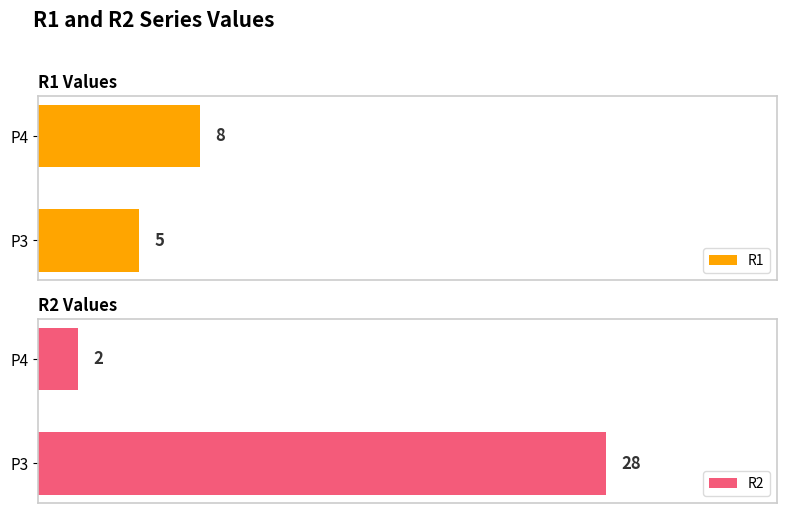

Reading left to right, list all the values displayed in this chart.

R1: 5	8
R2: 28	2